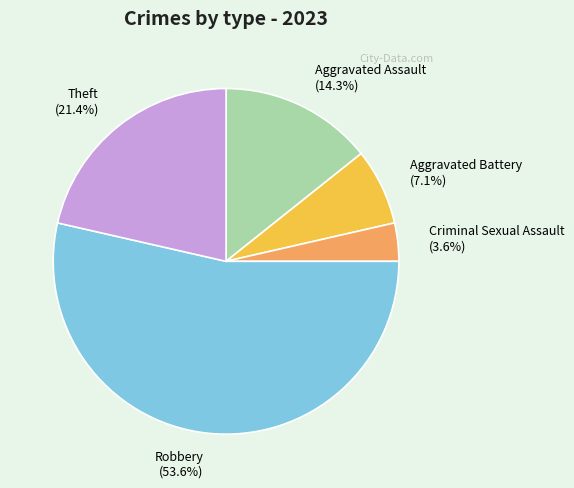

To the nearest percent, what is the difference between the largest and smallest slice percentages?

50%